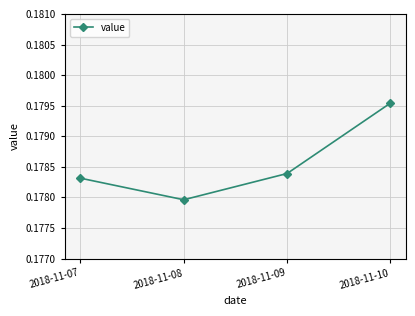

Which label corresponds to the smallest value in the chart?

2018-11-08